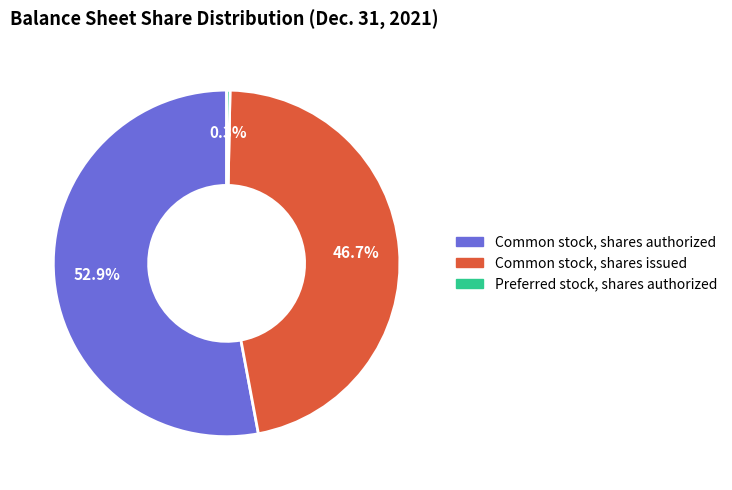

Is there any slice that represents more than half of the pie?

Yes